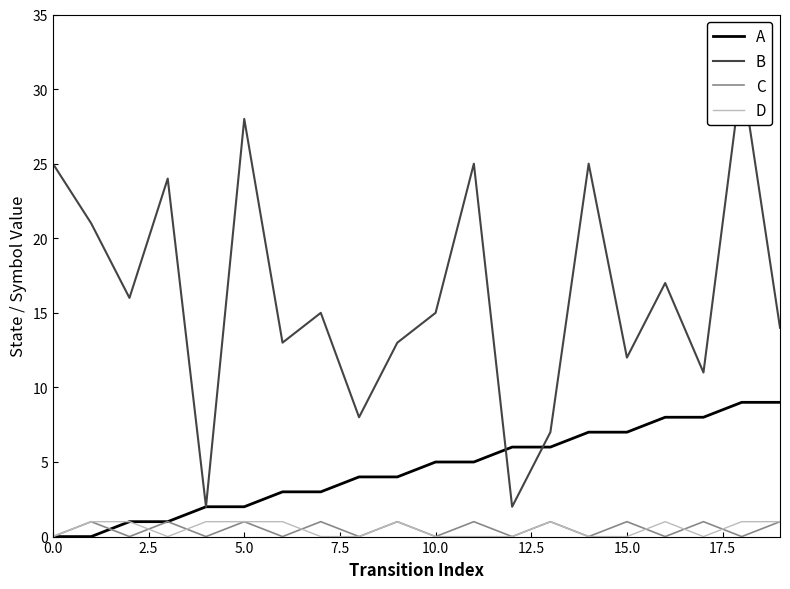

The value of C at 13 is 0. True or false?

False